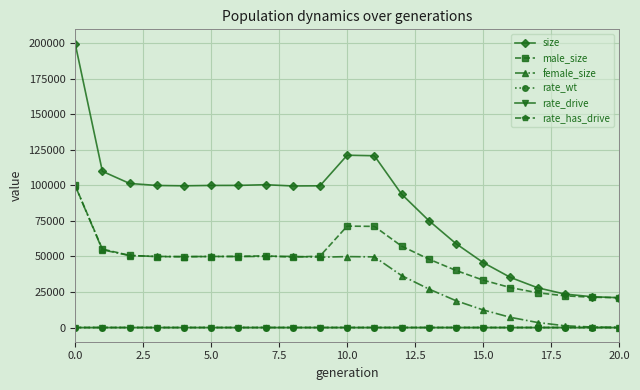

Which series has the largest range (max minus min)?

size